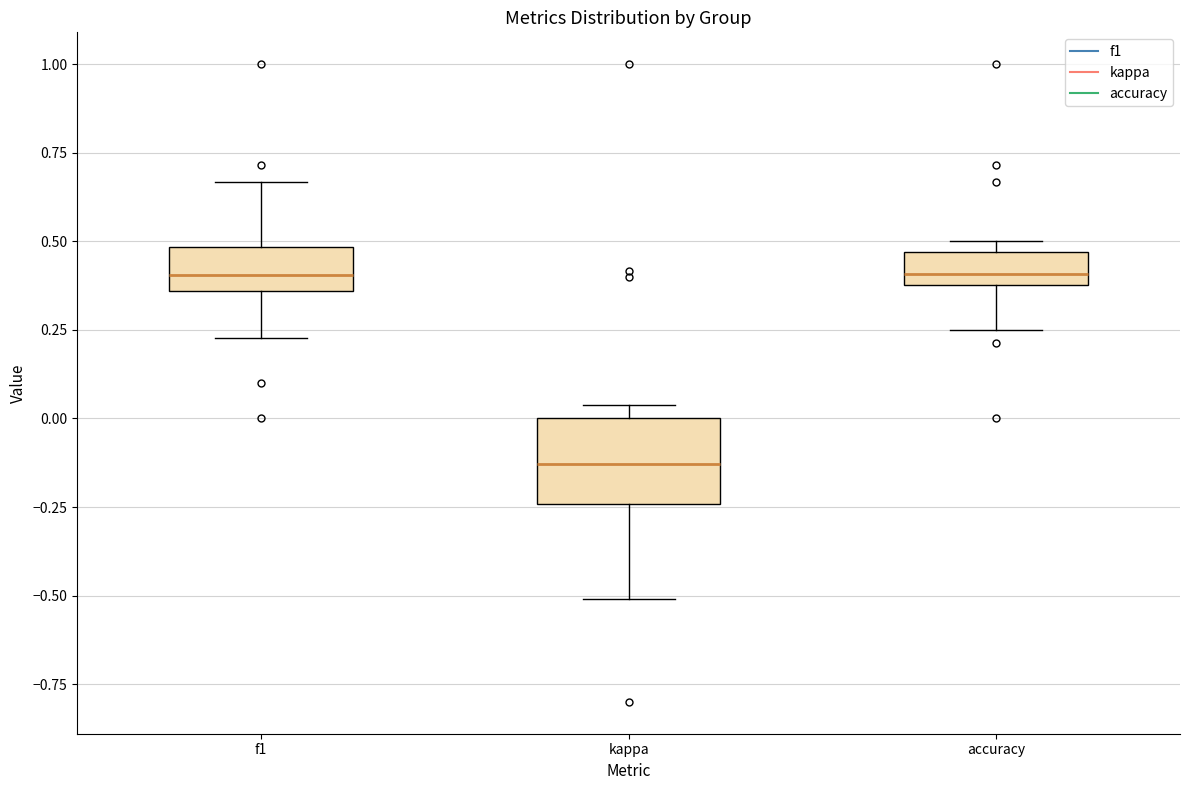

Reading left to right, transcribe this box plot: for each box, give where its median line is, the range the box spans, and where its two whiskers end, as read against the y-axis. The values are not printed on the chart, so give them approximately, as read against the axis.

f1: median 0.40, box 0.35 to 0.50, whiskers 0.25 to 0.65
kappa: median -0.15, box -0.25 to 0.00, whiskers -0.50 to 0.05
accuracy: median 0.40 (just above the box's lower edge), box 0.40 to 0.45, whiskers 0.25 to 0.50